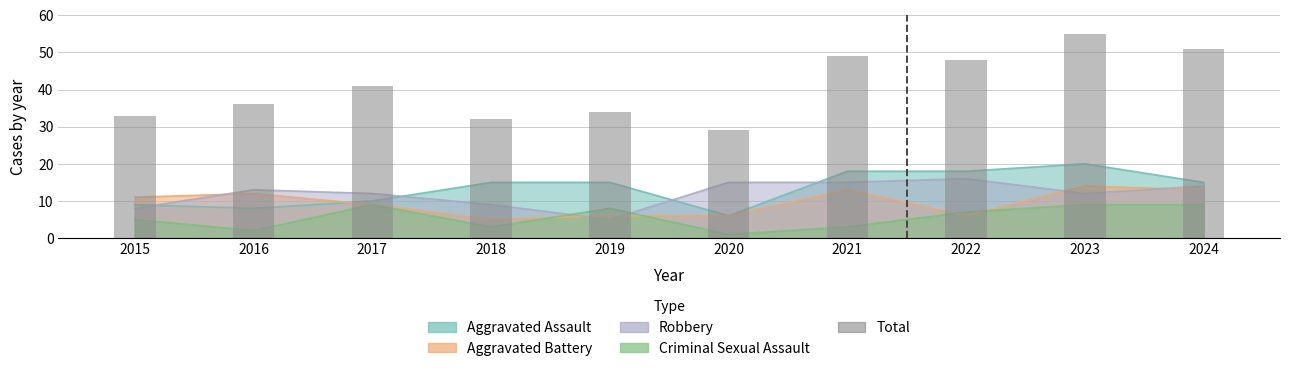

Is it true that the value at 2023 is 55?

True